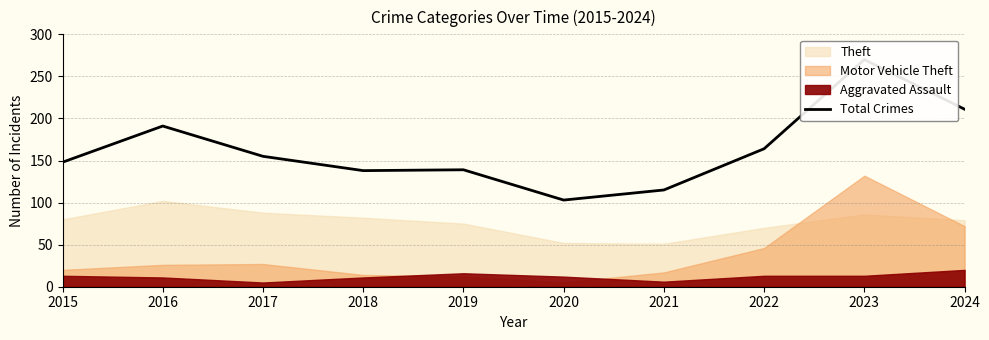

Where does the data first go above 155?

2016